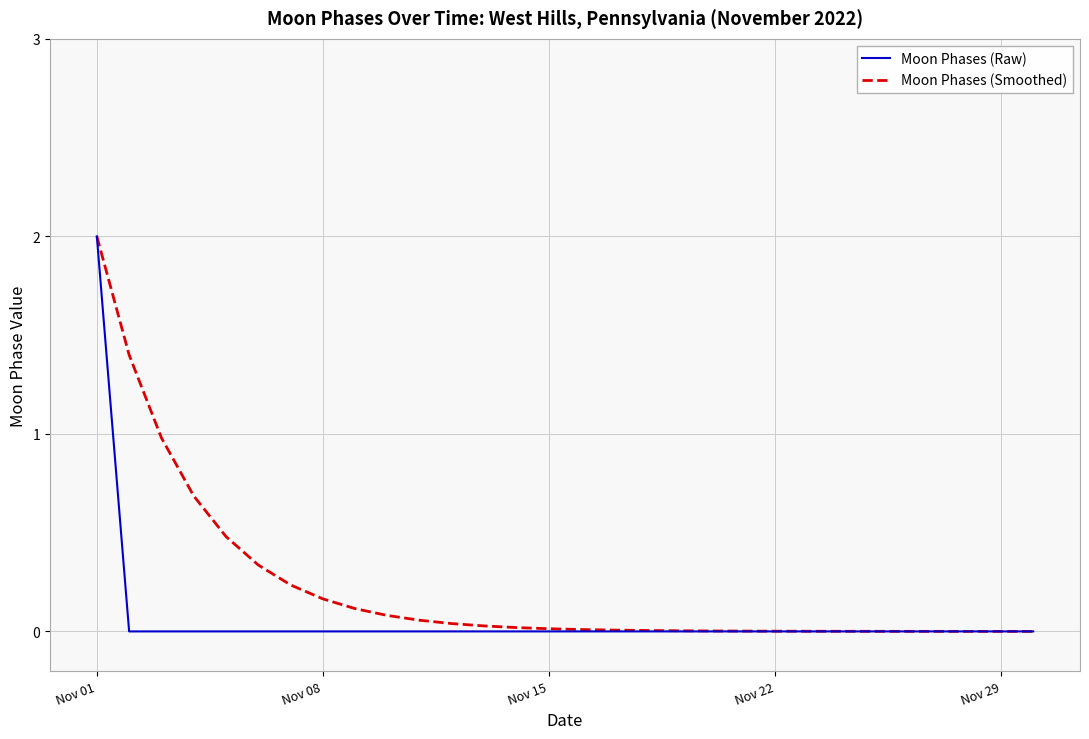

Rank the series by their average value, from highest to lowest.

Moon Phases (Smoothed), Moon Phases (Raw)